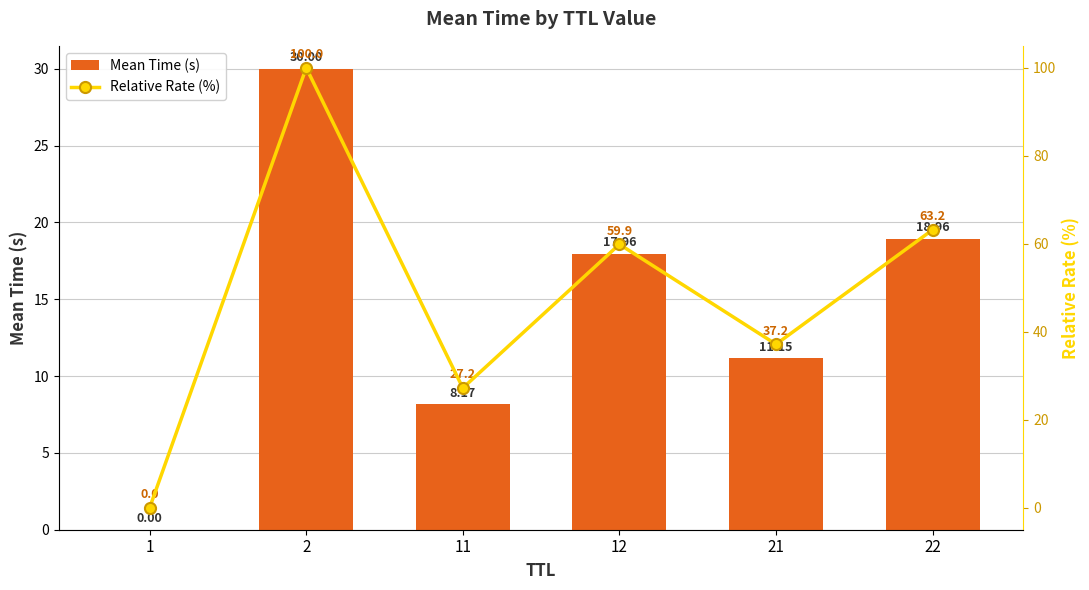

How many data points in Mean Time (s) are less than 17?

3